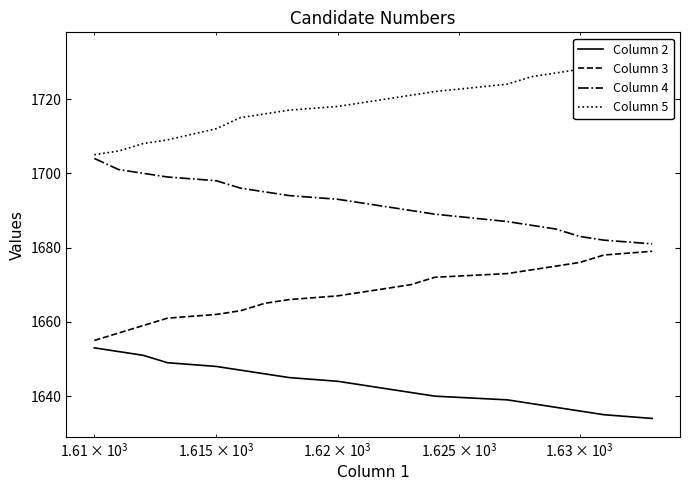

What is the smallest value displayed?

1634